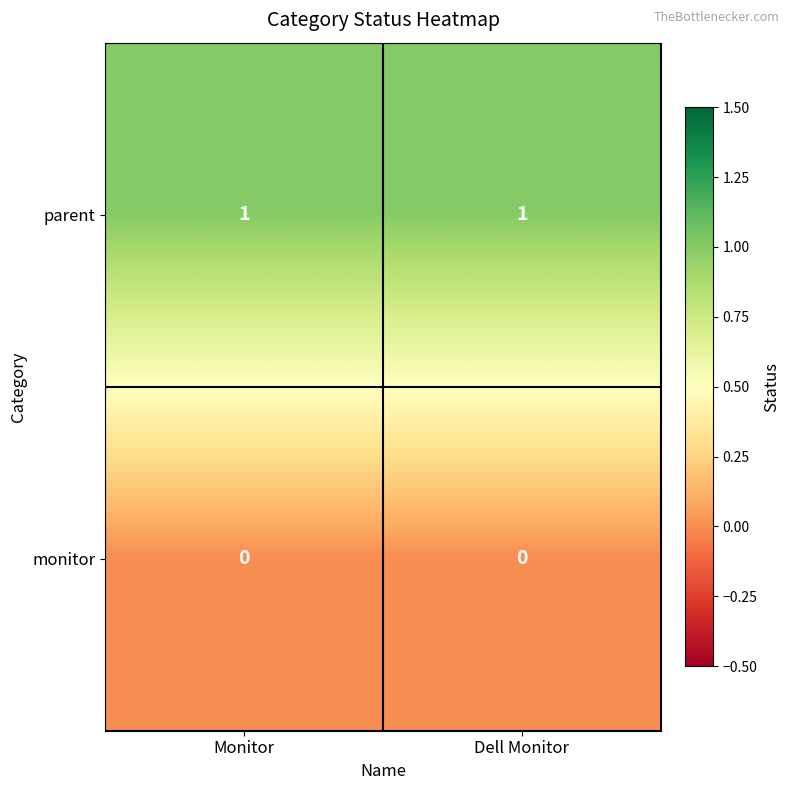

Reading left to right, extract all data points from this chart.

parent: Monitor=1	Dell Monitor=1
monitor: Monitor=0	Dell Monitor=0